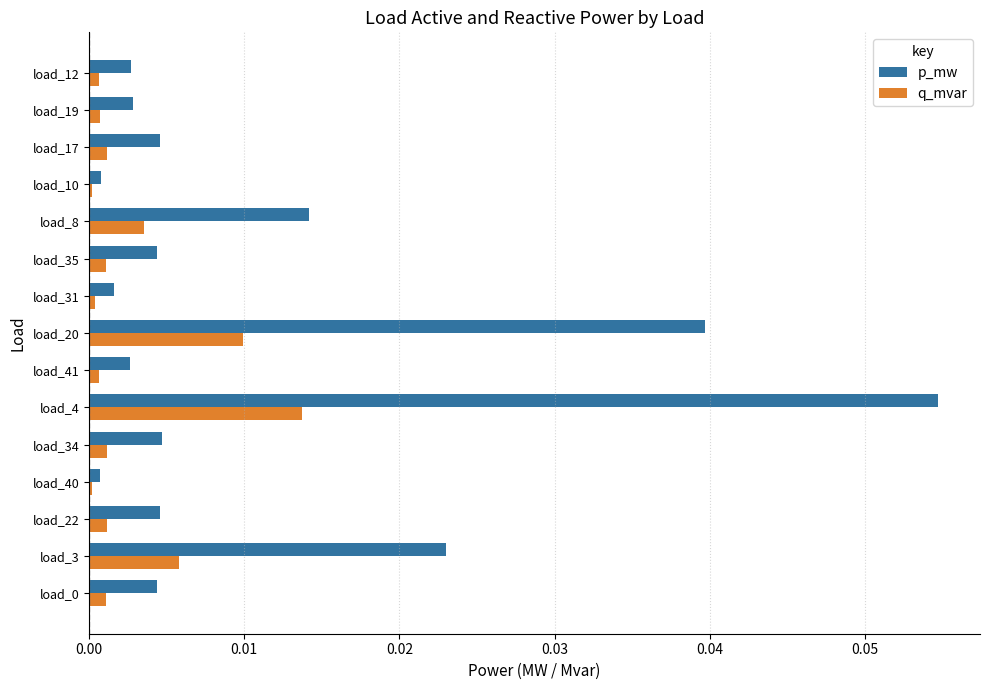

At which label does q_mvar reach its peak?

load_4